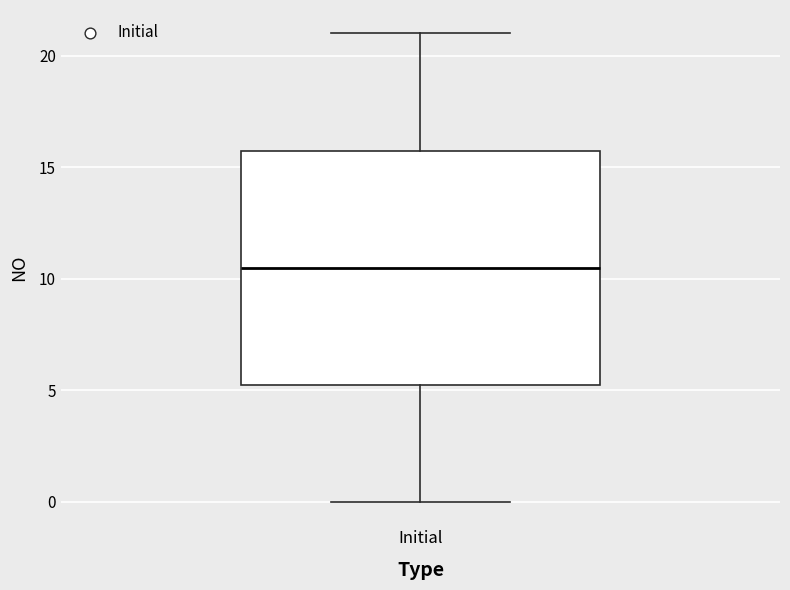

Transcribe this box plot: give where the median line is, the range the box spans, and where the two whiskers end, as read against the y-axis. The values are not printed on the chart, so give them approximately, as read against the axis.

median 10.5, box 5.5 to 16.0, whiskers 0.0 to 21.0